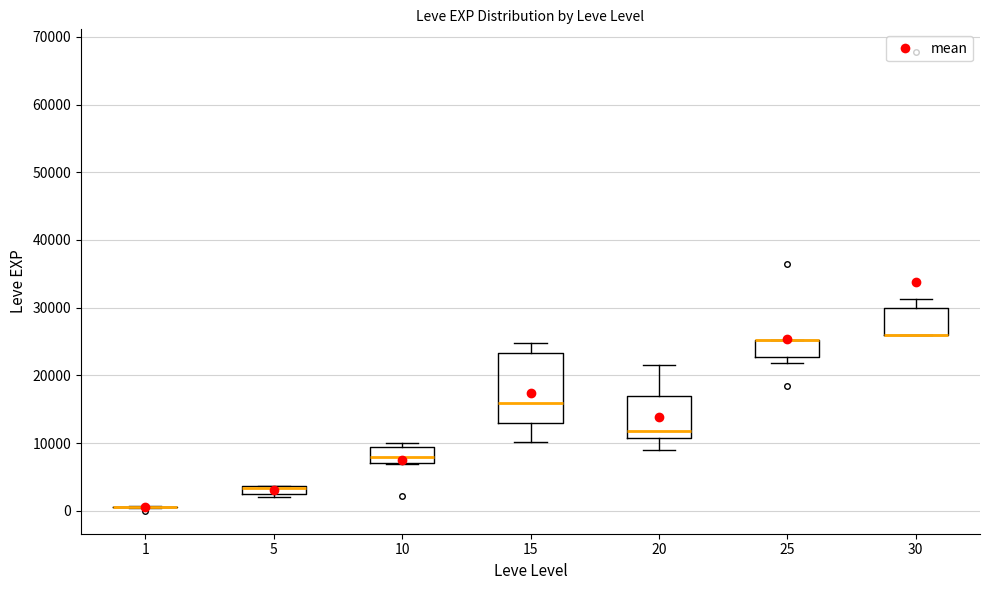

Where does the median line of the box at x = 15 sit on the y-axis? The values are not printed on the chart, so give them approximately, as read against the axis.

16000